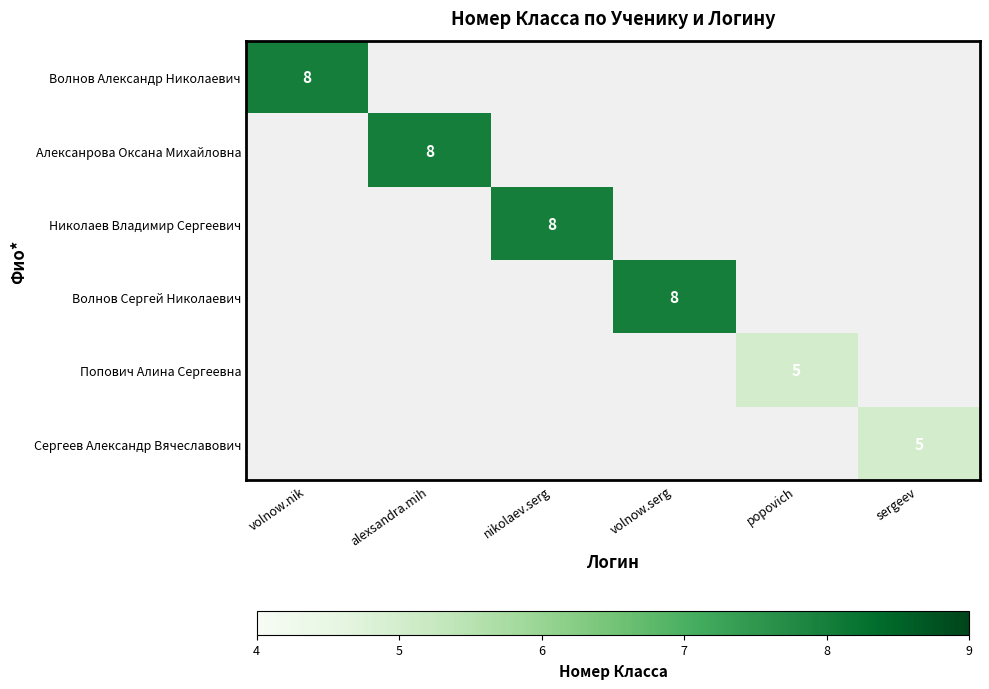

The value of Волнов Александр Николаевич at volnow.nik is 8. True or false?

True